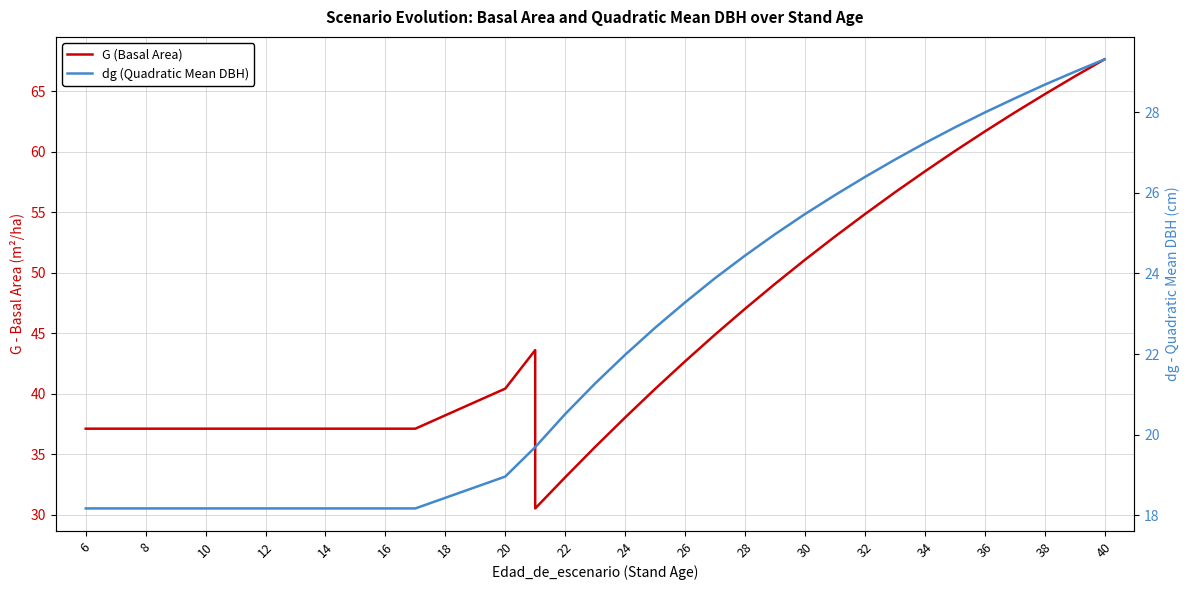

Reading left to right, transcribe all the data shown in this chart.

G (Basal Area): 37.1	37.1	37.1	37.1	37.1	37.1	37.1	37.1	37.1	37.1	37.1	37.1	40.4	43.6	30.5	33.1	35.6	38.0	40.4	42.7	44.9	47.0	49.1	51.1	53.0	54.9	56.6	58.4	60.1	61.7	63.2	64.8	66.2	67.7
dg (Quadratic Mean DBH): 18.2	18.2	18.2	18.2	18.2	18.2	18.2	18.2	18.2	18.2	18.2	18.2	19.0	19.7	19.7	20.5	21.3	22.0	22.6	23.3	23.9	24.4	25.0	25.5	25.9	26.4	26.8	27.2	27.6	28.0	28.3	28.7	29.0	29.3